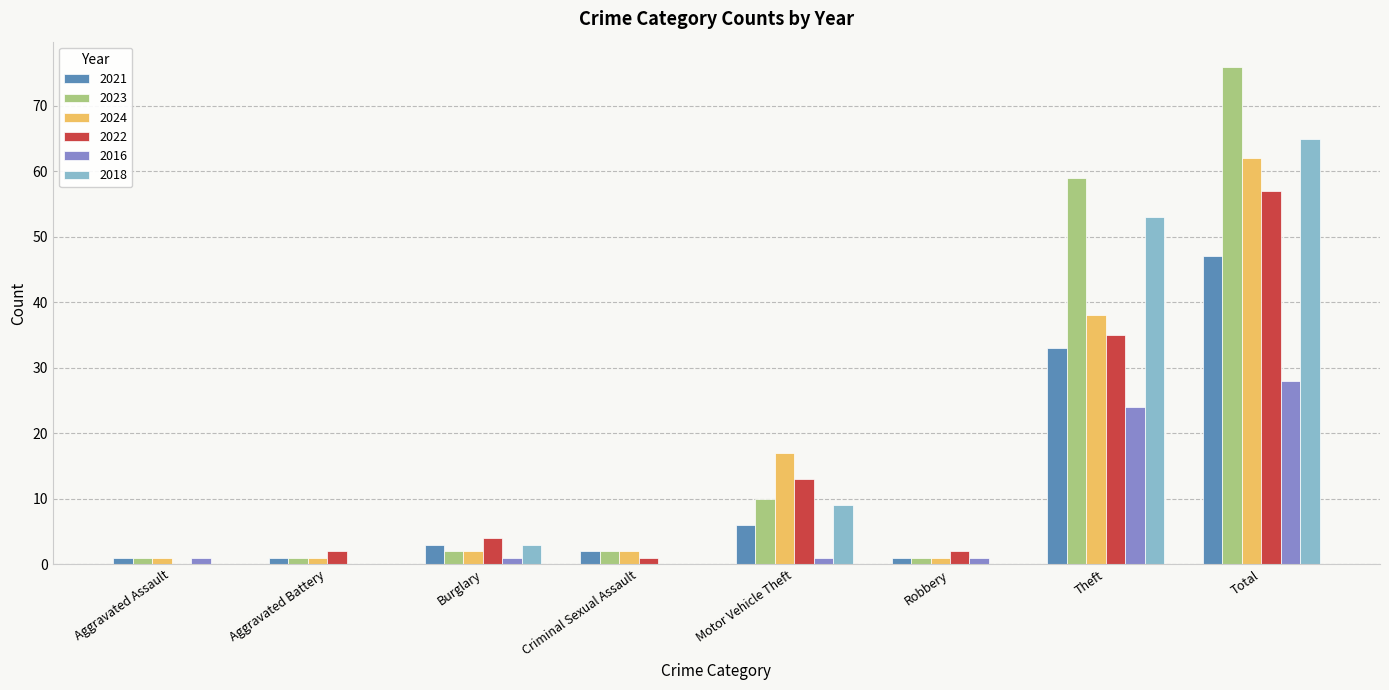

What is the sum of the 2024 values at Total and Motor Vehicle Theft?

79